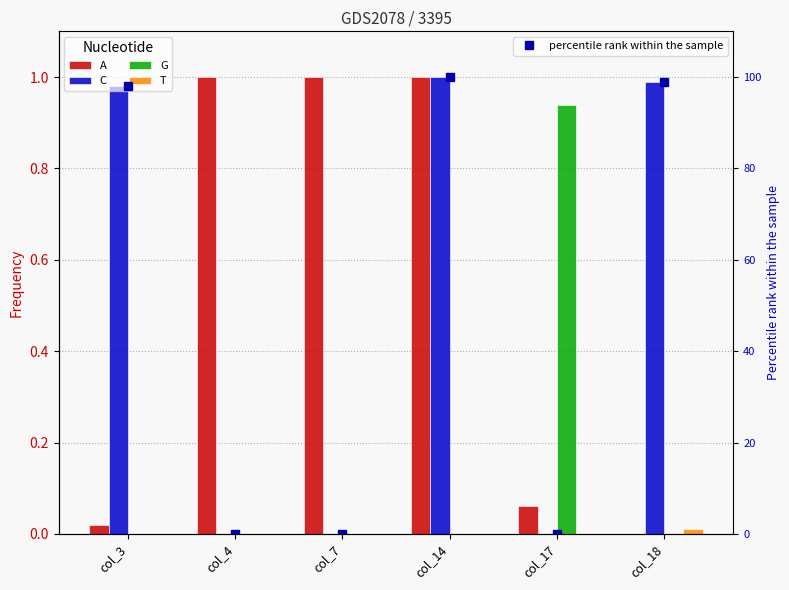

Which series has the widest spread of values?

percentile rank within the sample